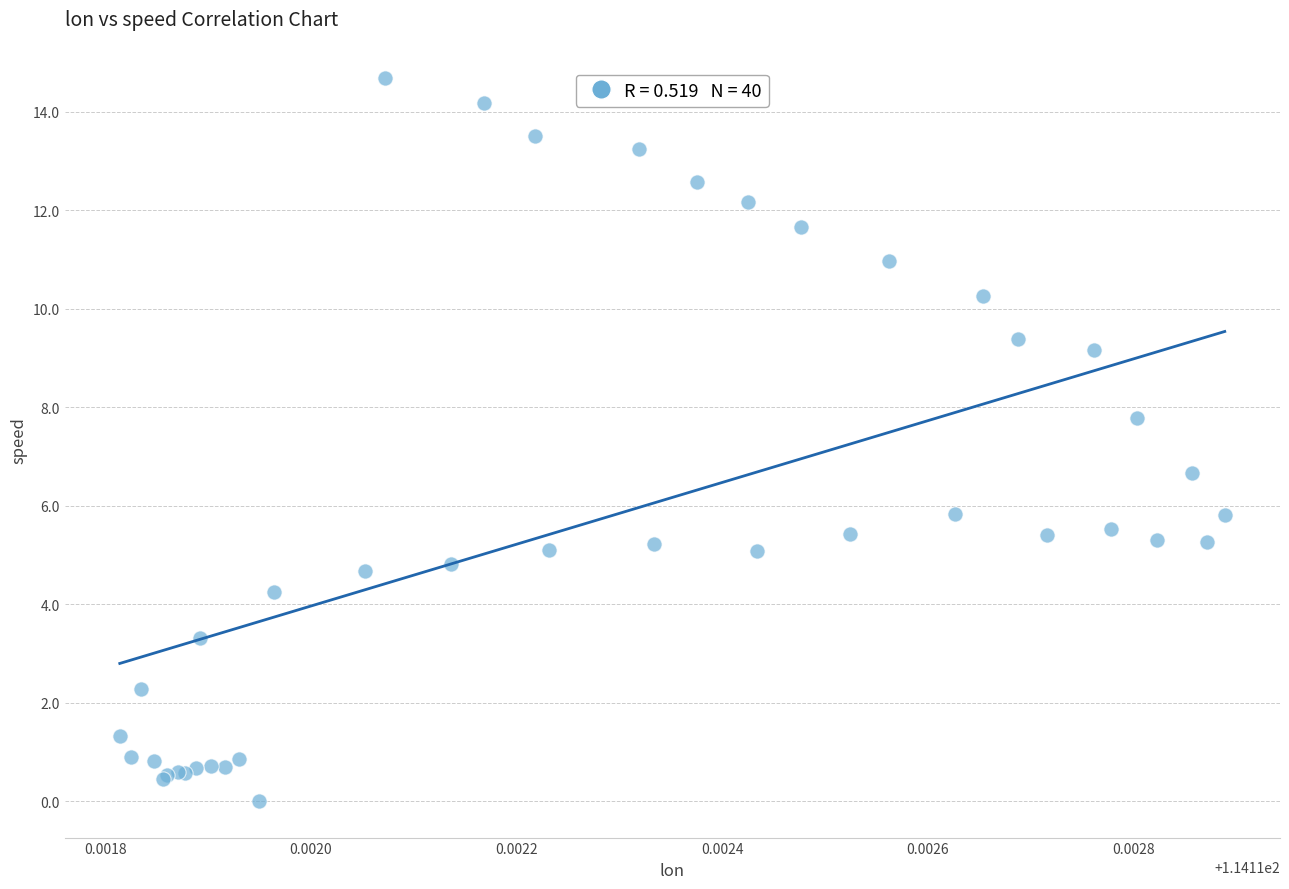

What Y value in the scatter plot is closest to 7?

6.7